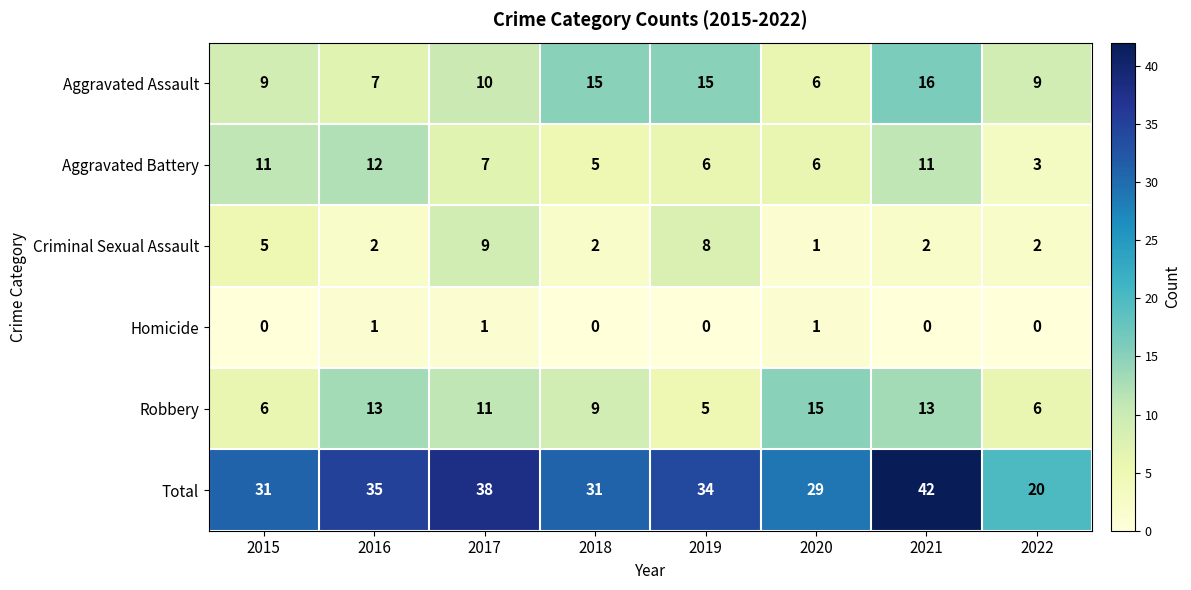

What is the sum of all Criminal Sexual Assault values?

31